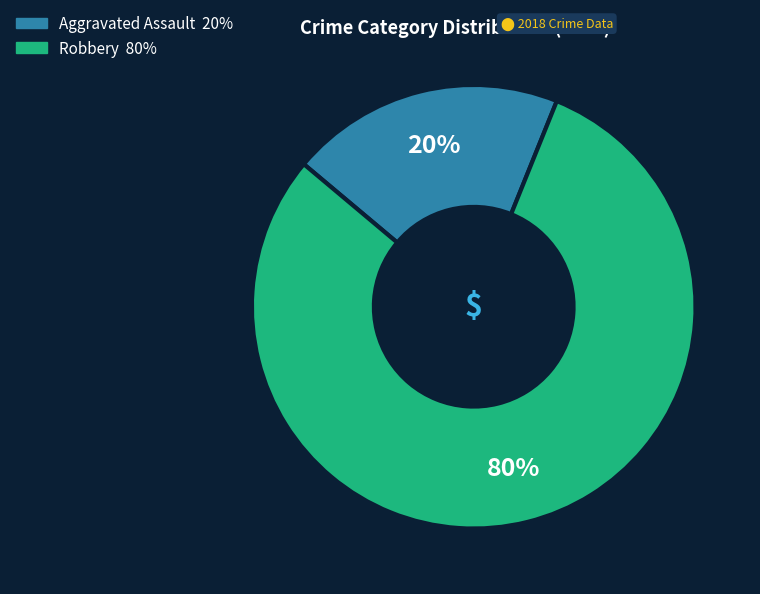

Which has a higher value, Aggravated Assault or Robbery?

Robbery